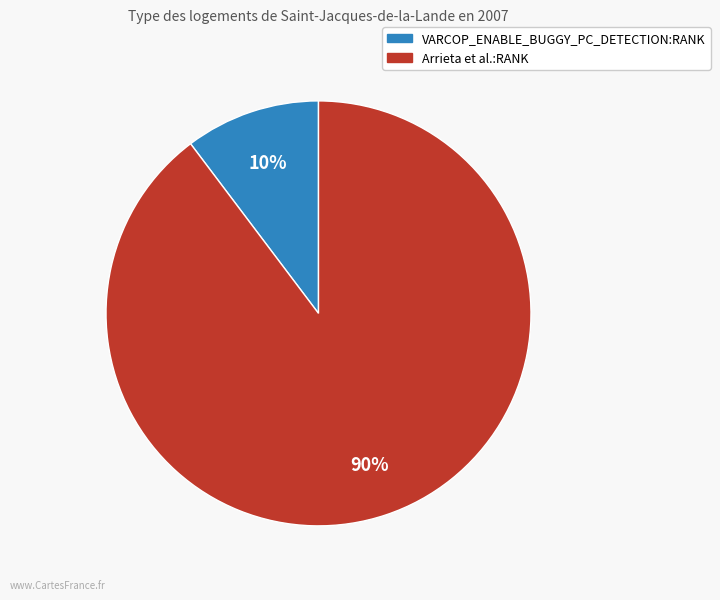

Is there any slice that represents more than half of the pie?

Yes